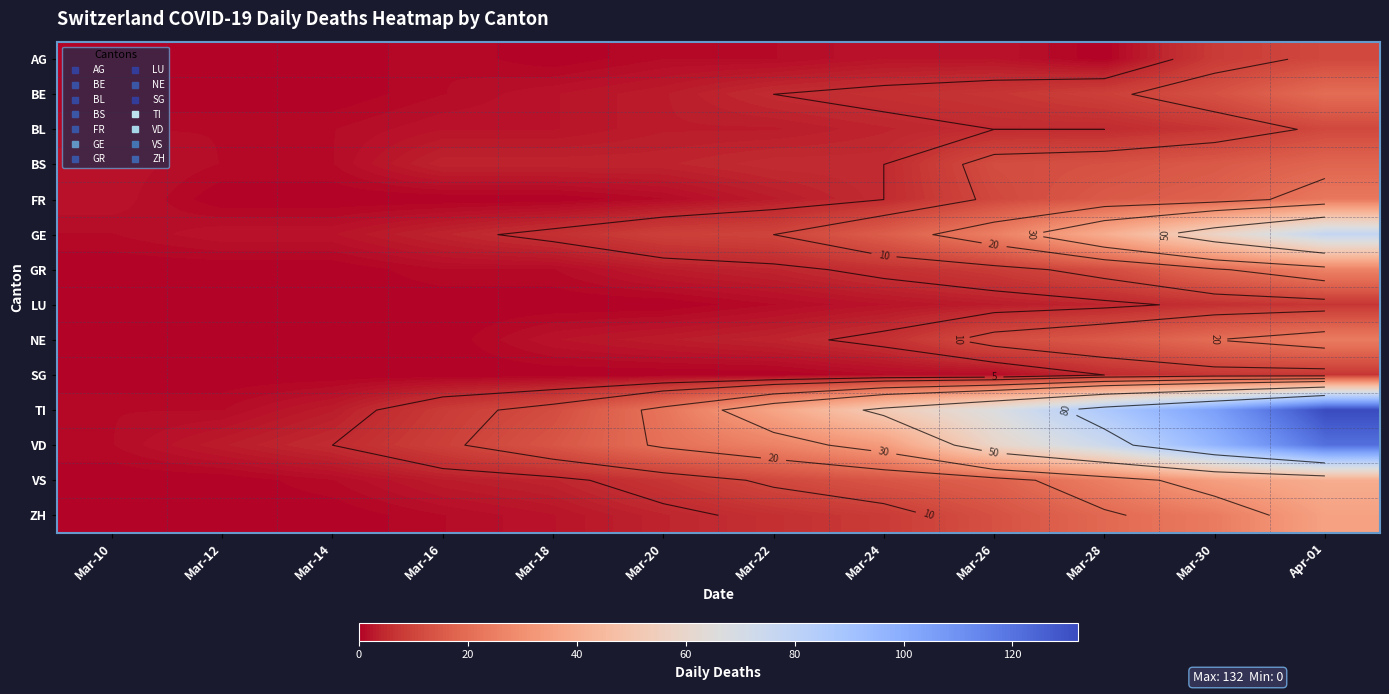

Is it true that LU equals -3 at Mar-16?

False